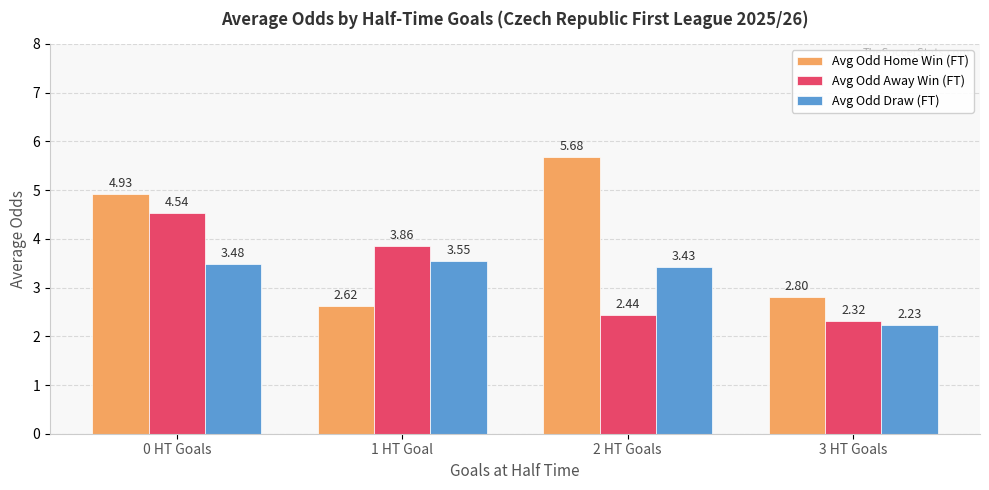

What are all the series names shown in the legend?

Avg Odd Home Win (FT), Avg Odd Away Win (FT), Avg Odd Draw (FT)